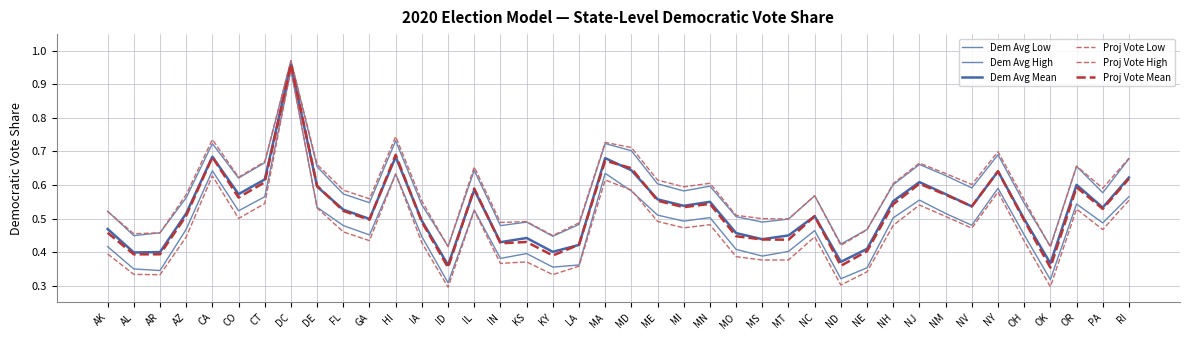

How many lines are shown in the chart?

6